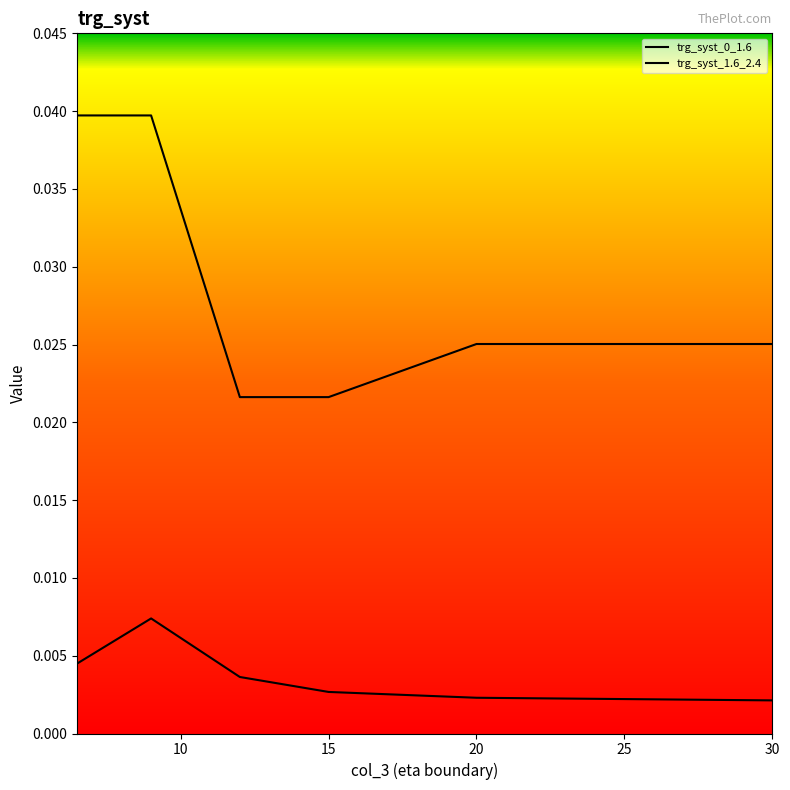

Is this an area chart (filled region under the line)?

No